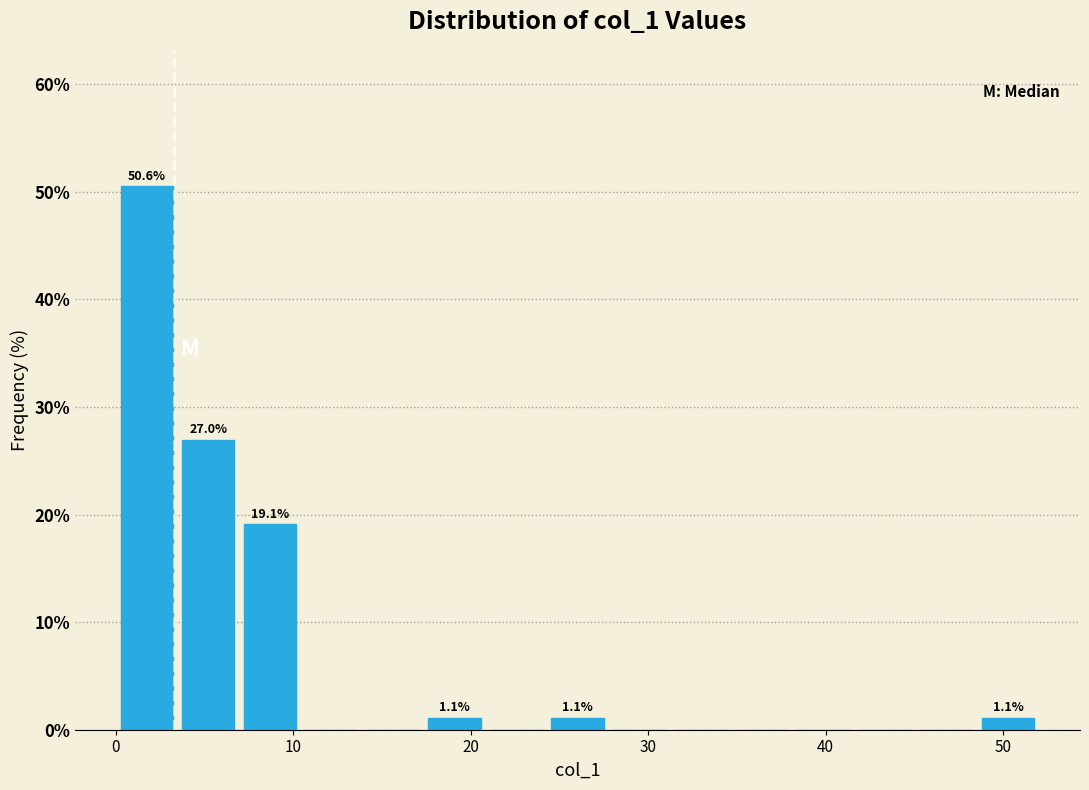

Read against the x-axis, roughly where is the centre of the tallest bar?

2